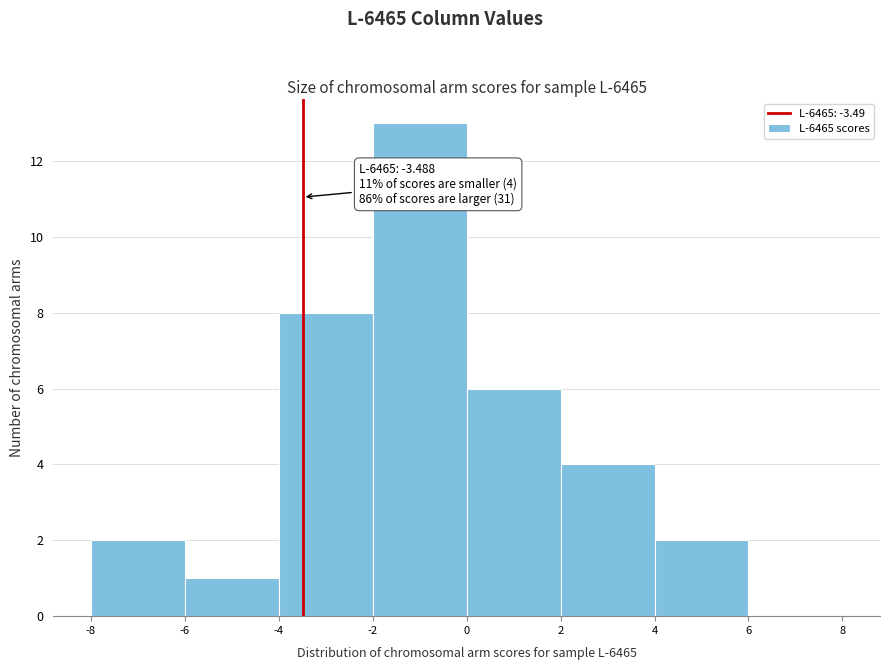

Which range on the x-axis has the tallest bar?

-2 to 0